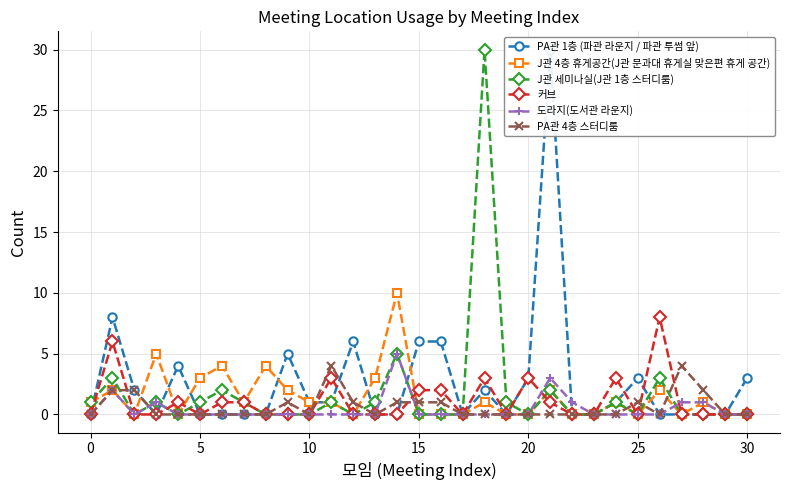

True or false: PA관 4층 스터디룸 has a value of 0 at 0.

True